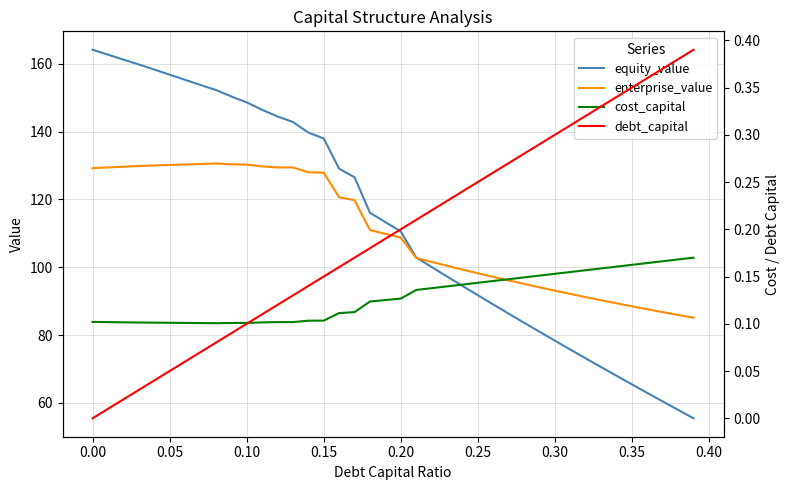

What is the highest value of the equity_value series?

164.1